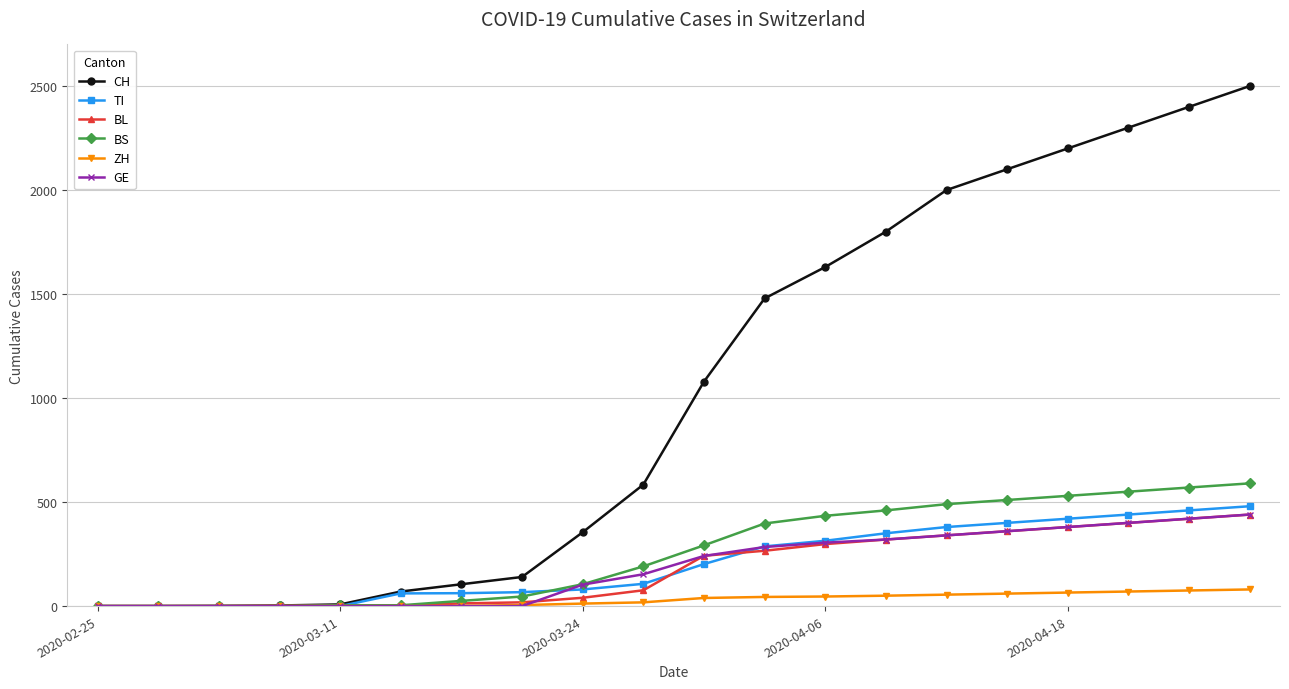

Which series has the largest total across all categories?

CH